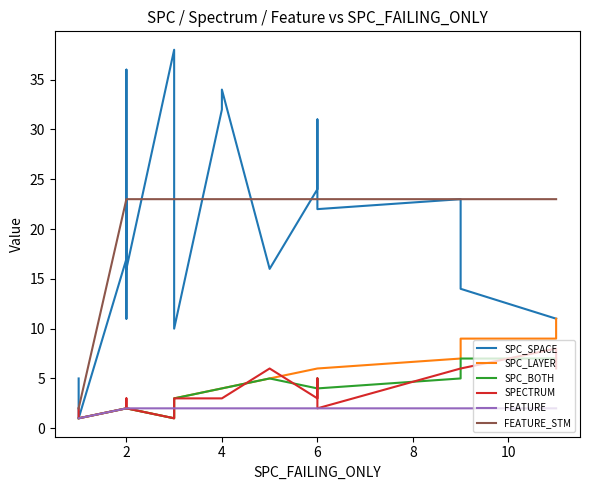

True or false: SPECTRUM and SPC_BOTH cross at least once.

True